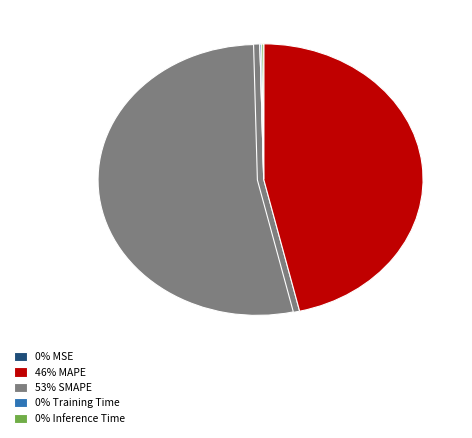

To the nearest percent, what is the difference between the MSE and MAPE slice percentages?

46%